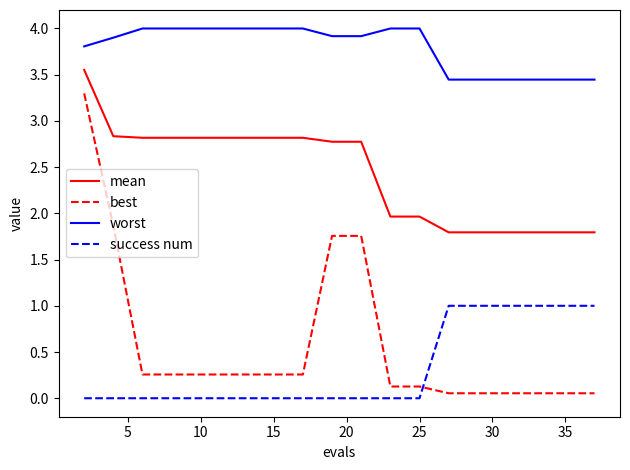

What is the difference between the maximum and minimum values in the success num series?

1.0